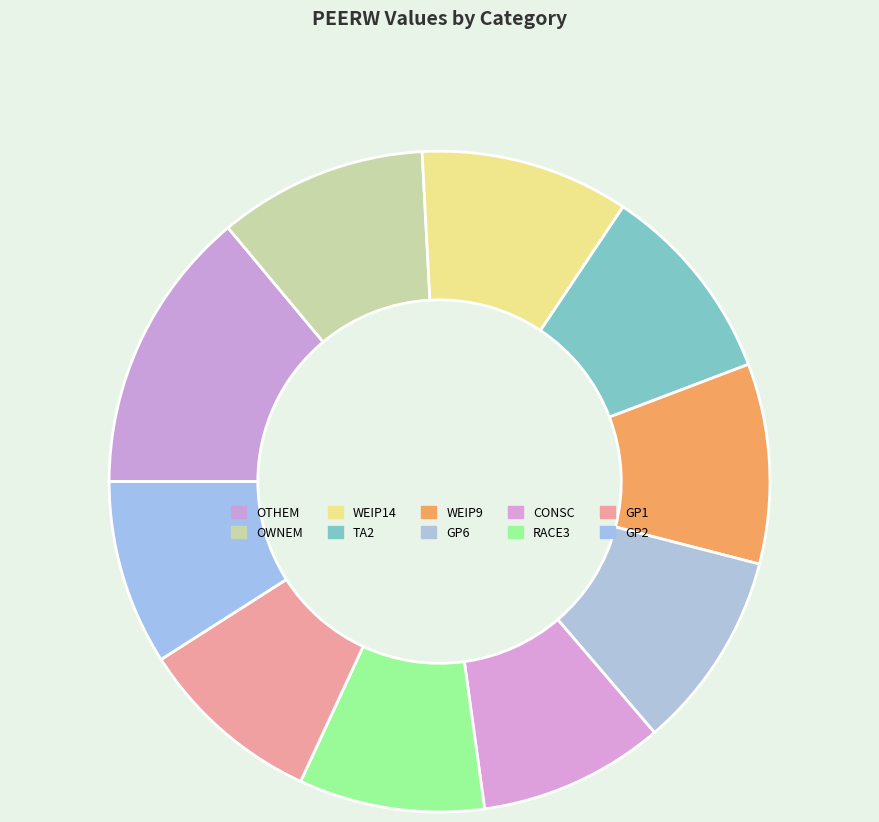

Does any single category account for the majority?

No